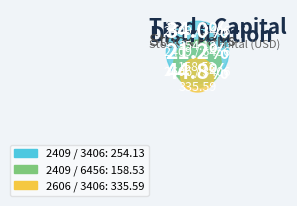

What percentage is the 2606 / 3406 slice, to the nearest percent?

45%